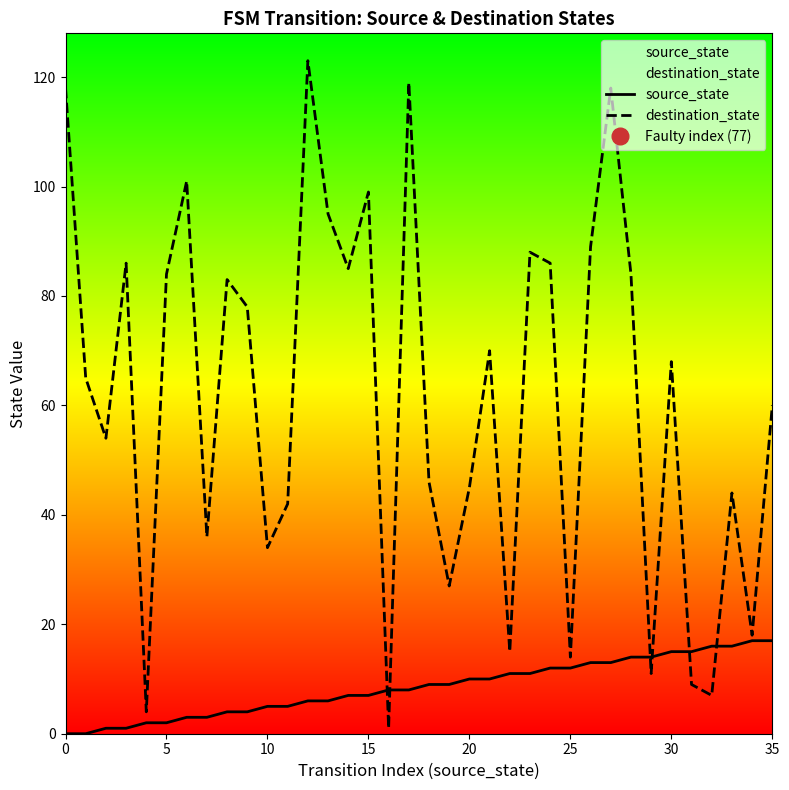

Is it true that source_state equals 15 at 30?

True